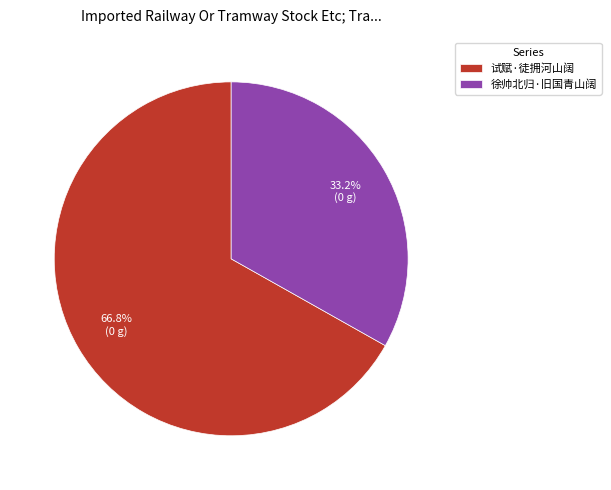

Rank the categories by value from lowest to highest.

徐帅北归·旧国青山阔, 试赋·徒拥河山阔